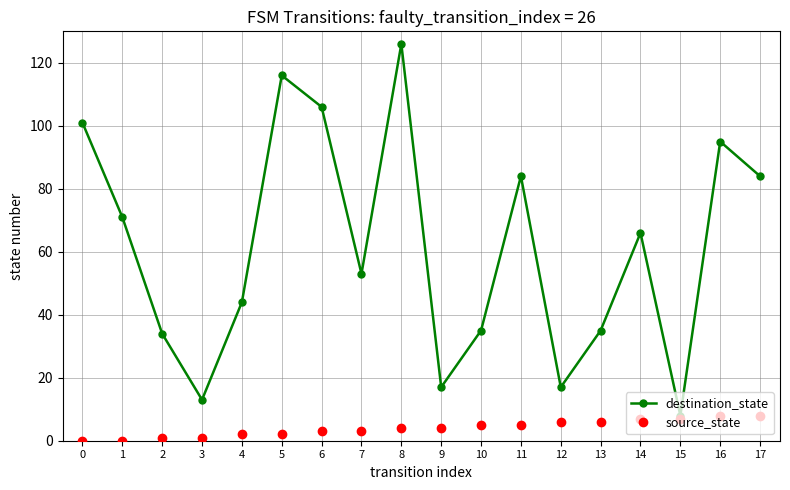

Which category has the highest value across all series?

8